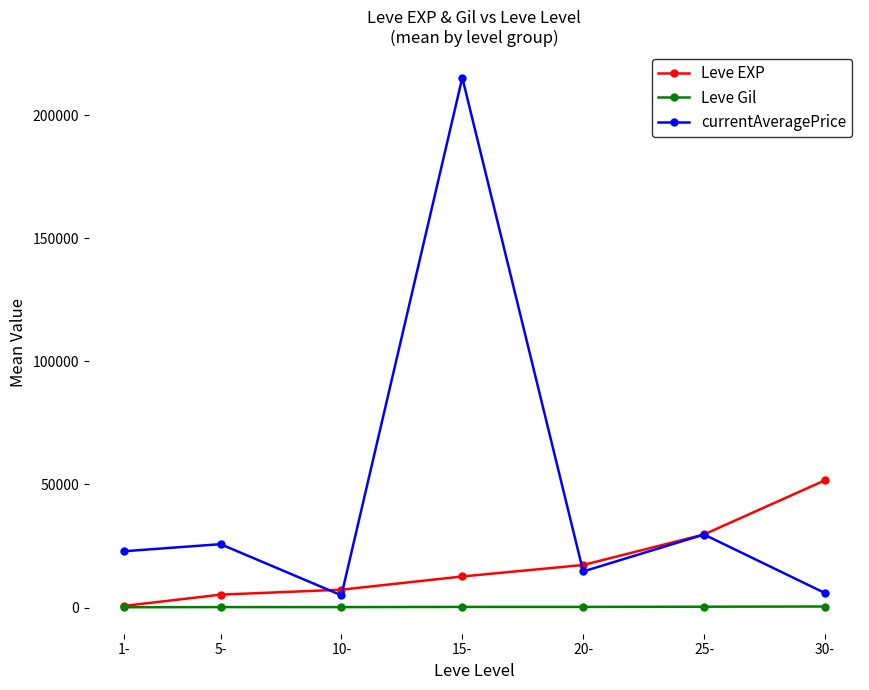

How many lines are shown in the chart?

3